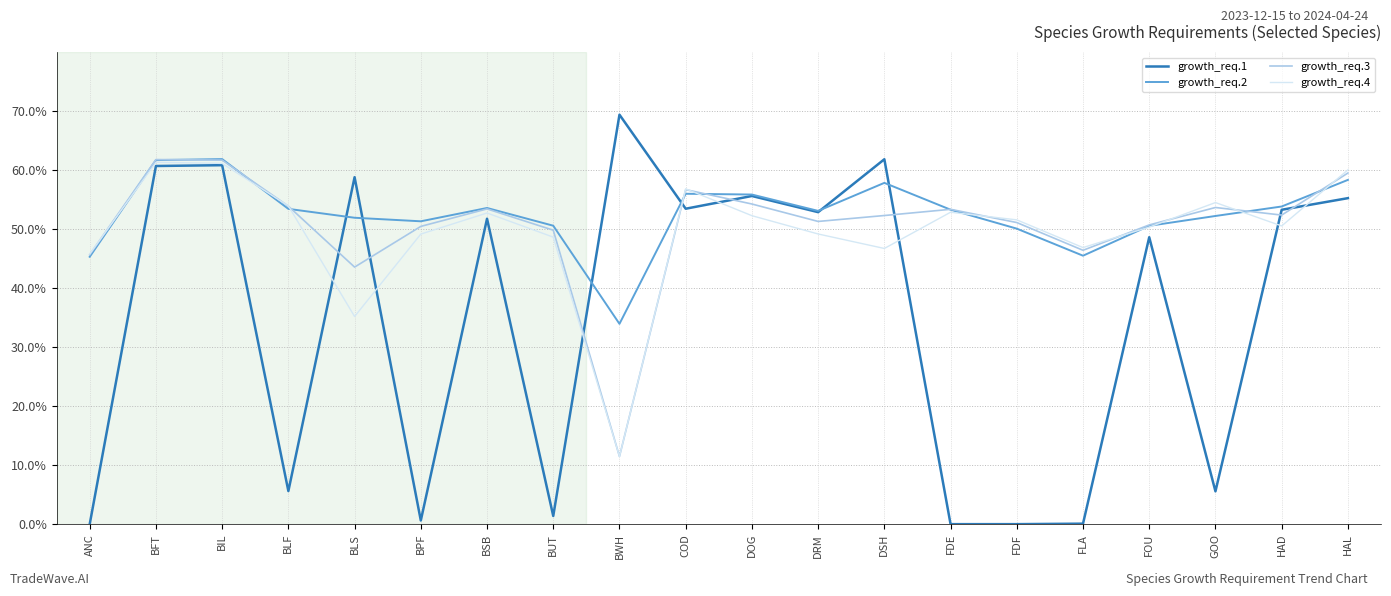

What position from the right is BLF?

17